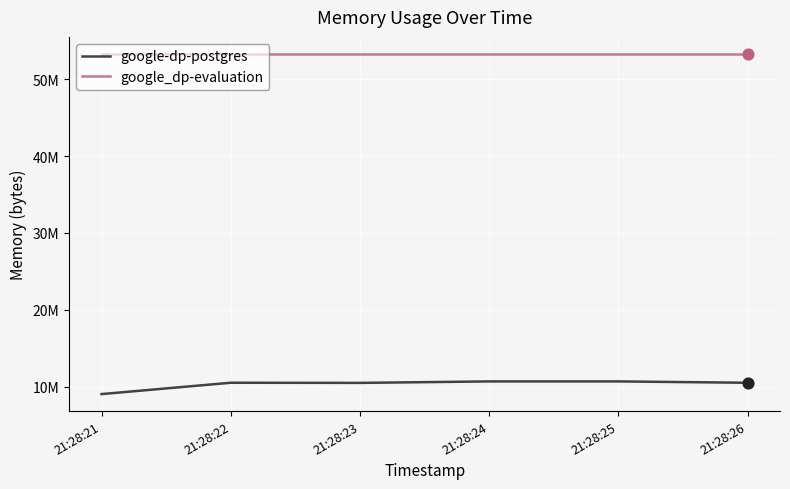

What is the total value across all series at 21:28:23?

63778816